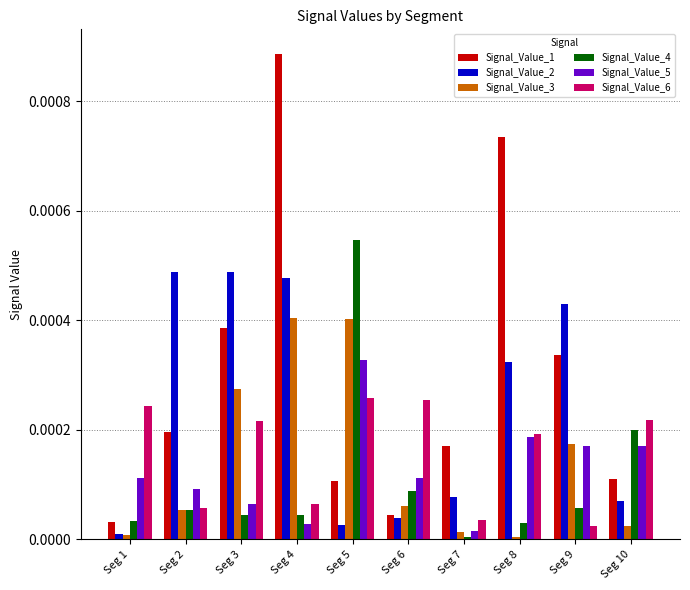

Which series has the largest range (max minus min)?

Signal_Value_1